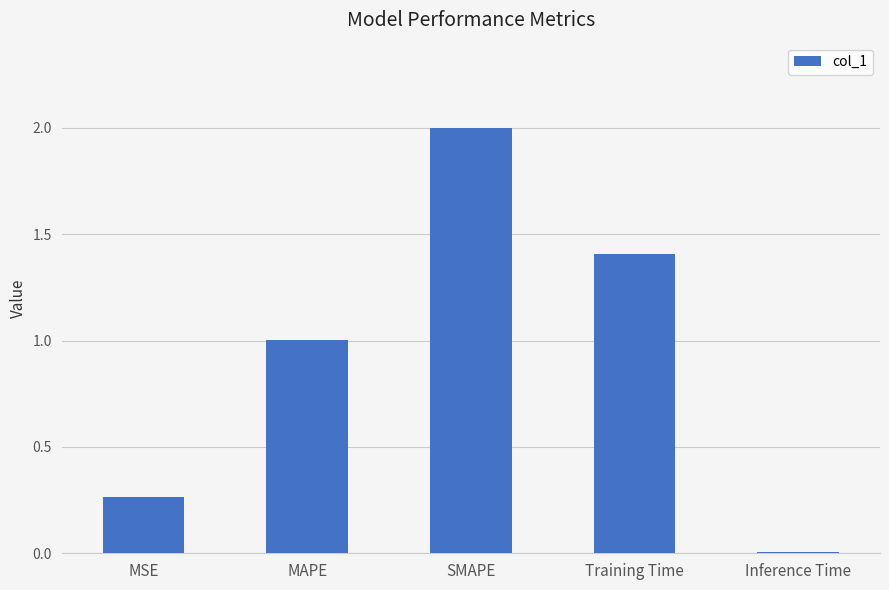

The value at MAPE is 1.7. True or false?

False